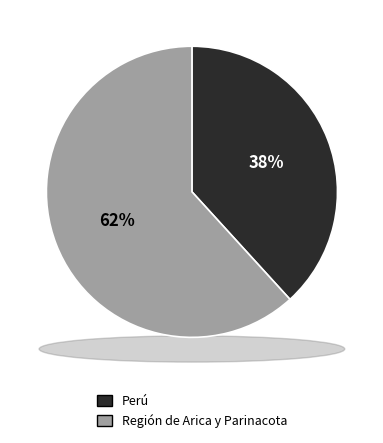

How many slices are in this pie chart?

2